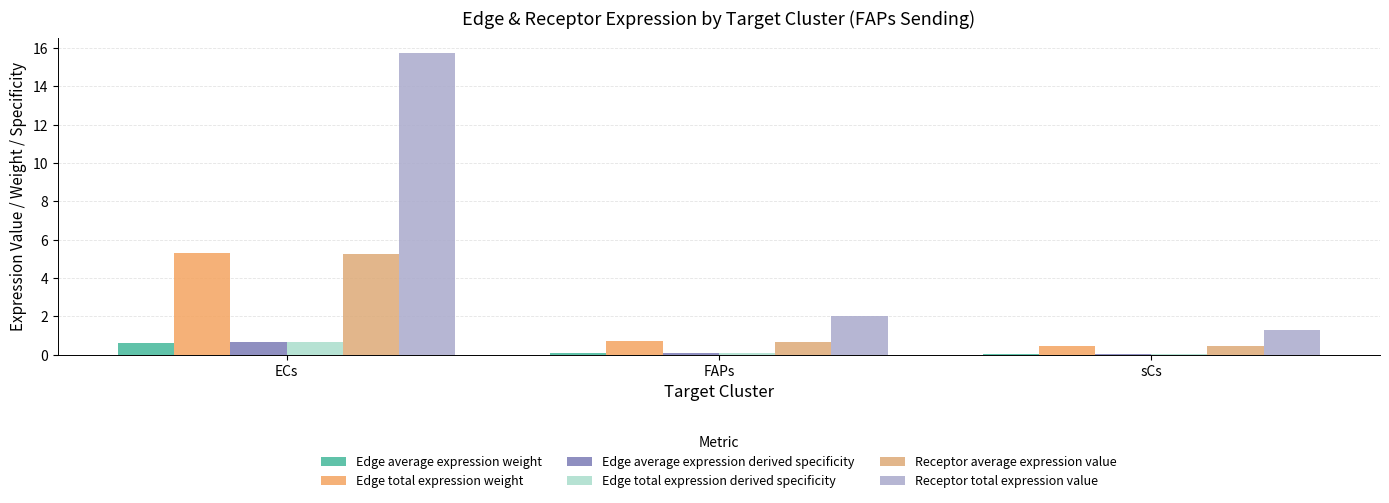

At which label is Receptor average expression value closest to 2?

FAPs